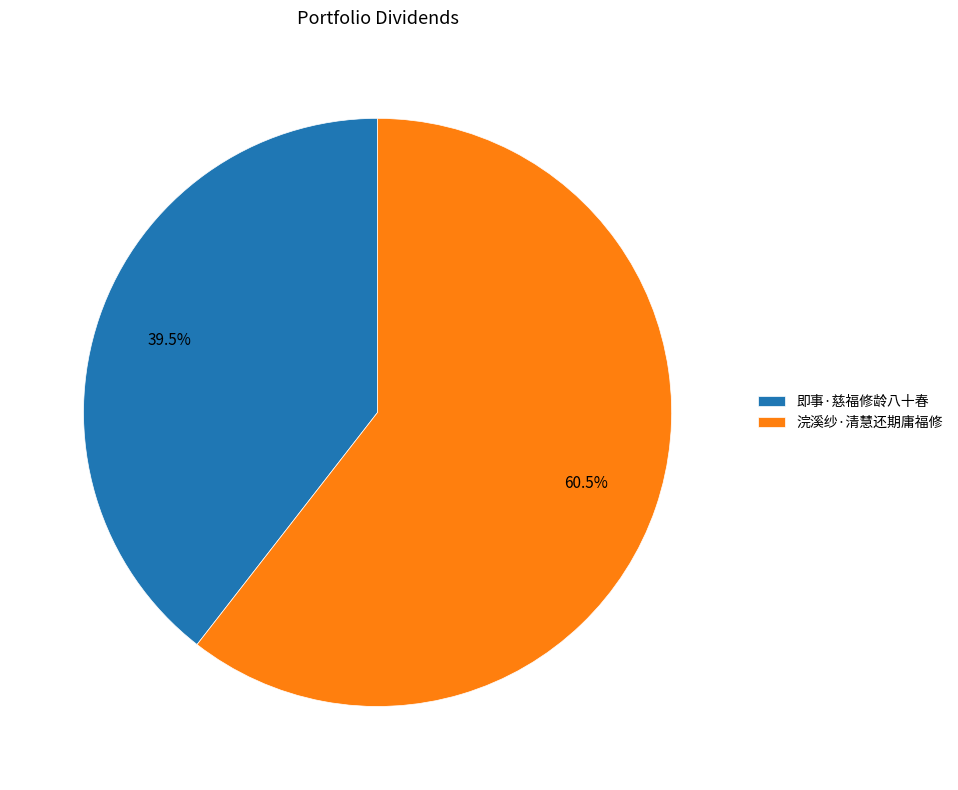

Which has a higher value, 即事·慈福修龄八十春 or 浣溪纱·清慧还期庸福修?

浣溪纱·清慧还期庸福修